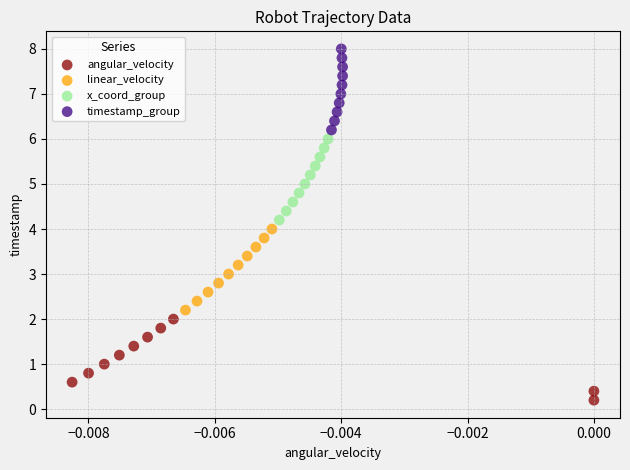

Which series reaches the minimum Y coordinate?

angular_velocity